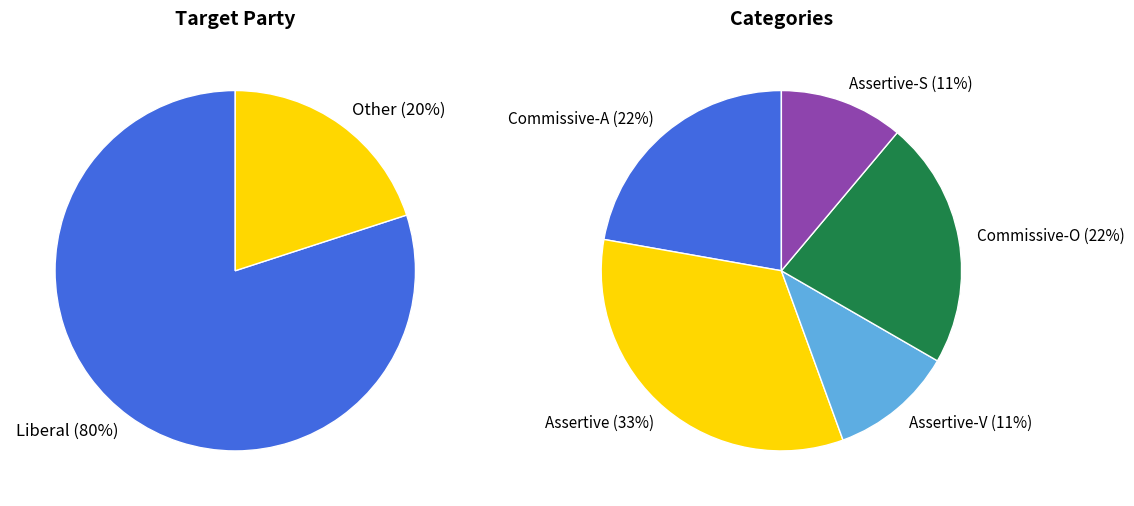

Which category has the biggest portion of the pie?

Liberal